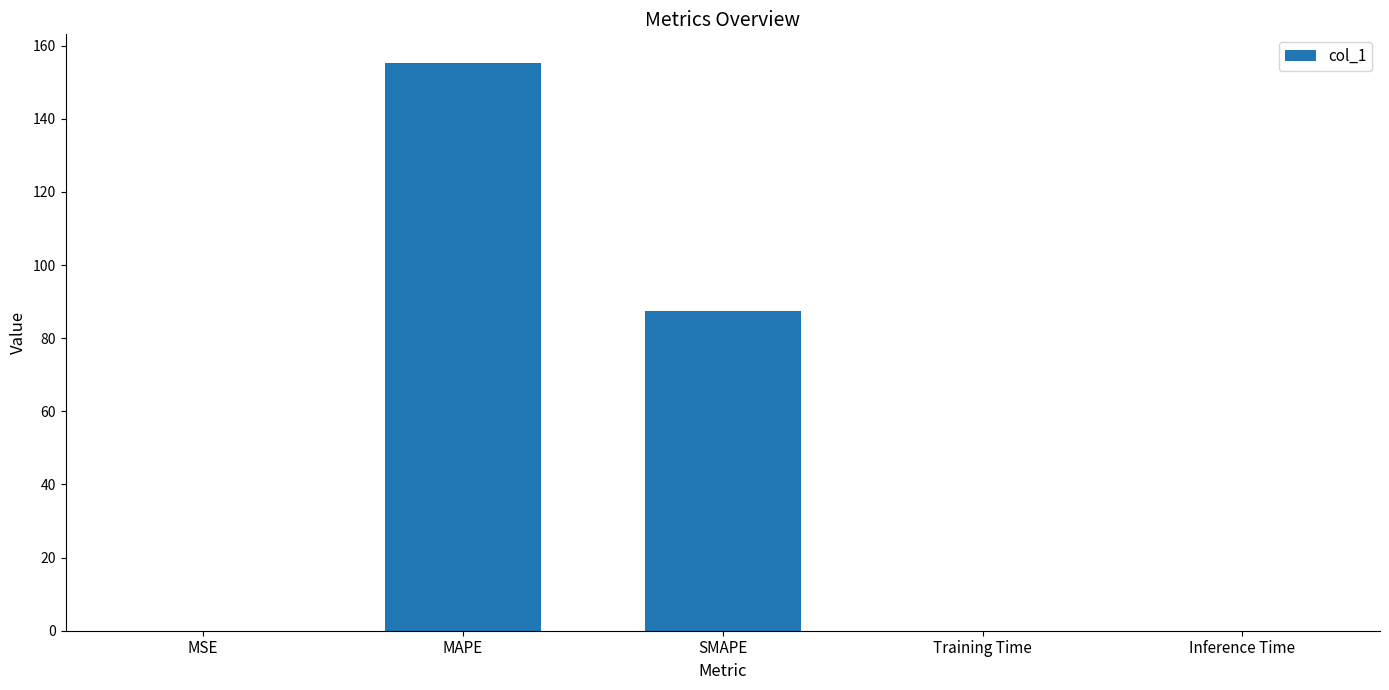

The chart shows a value of 0.0 at MSE. True or false?

True